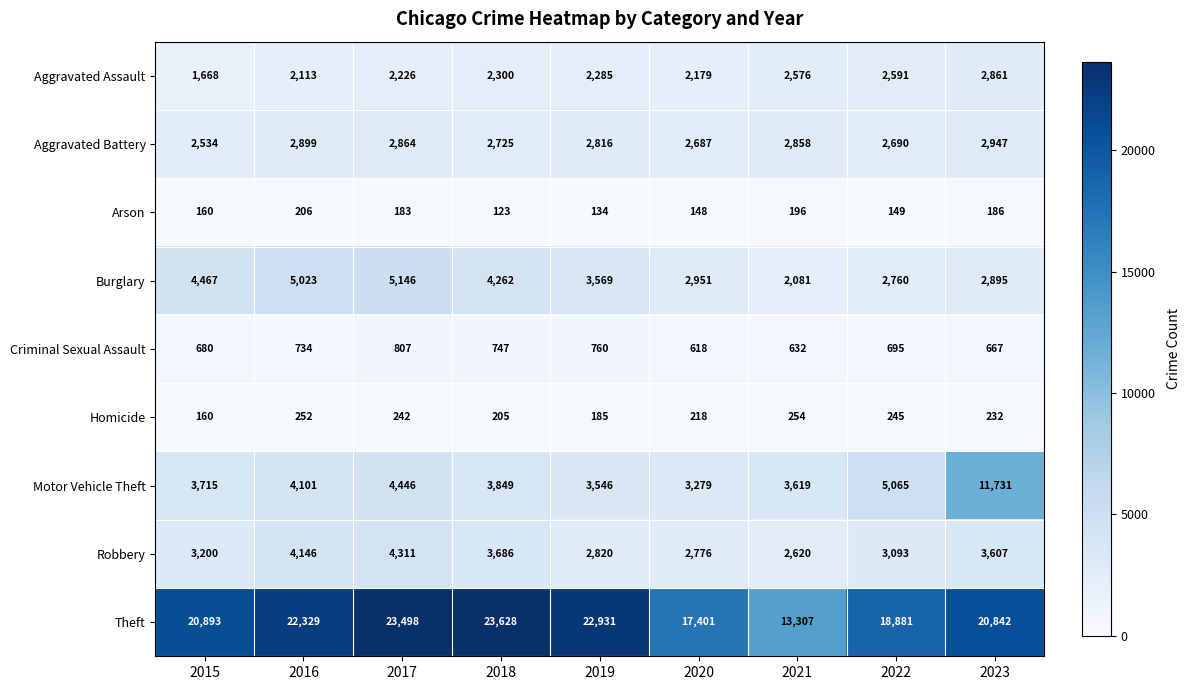

What is the maximum value shown in the chart?

23628